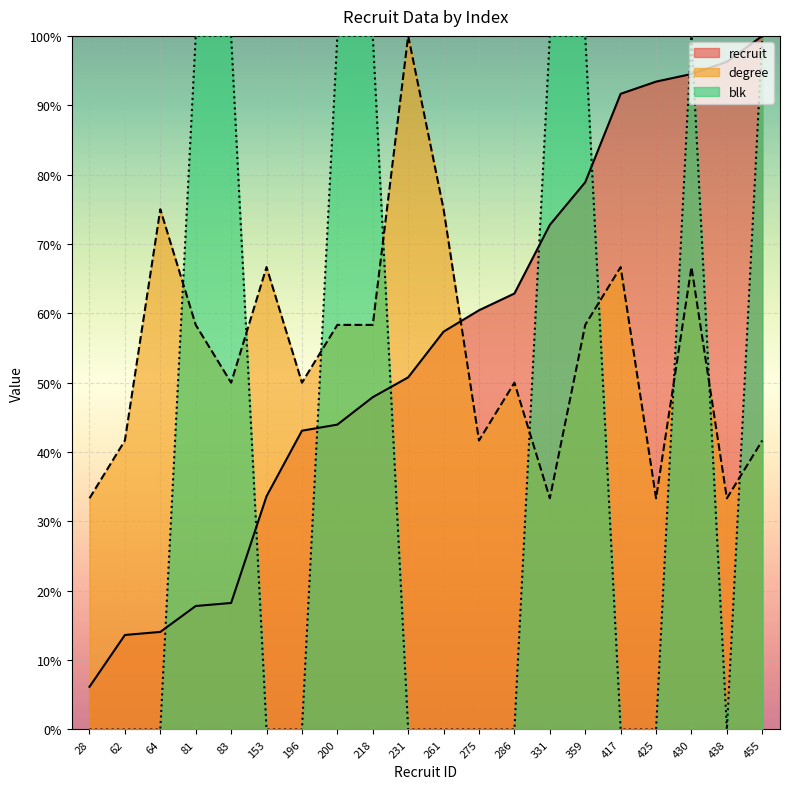

How many interior local valleys does the blk series have?

1